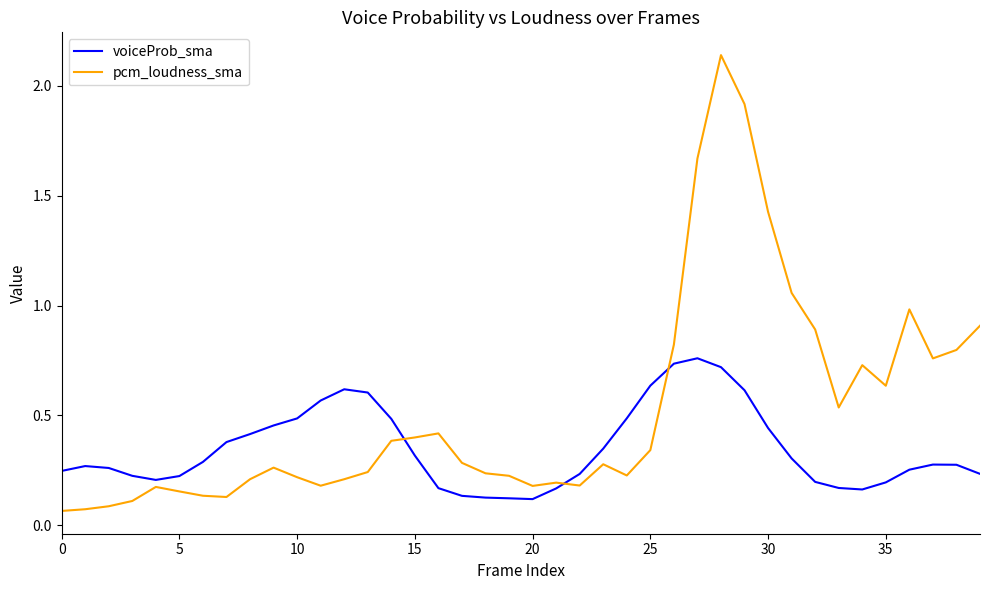

Rank the series by their maximum value, from lowest to highest.

voiceProb_sma, pcm_loudness_sma